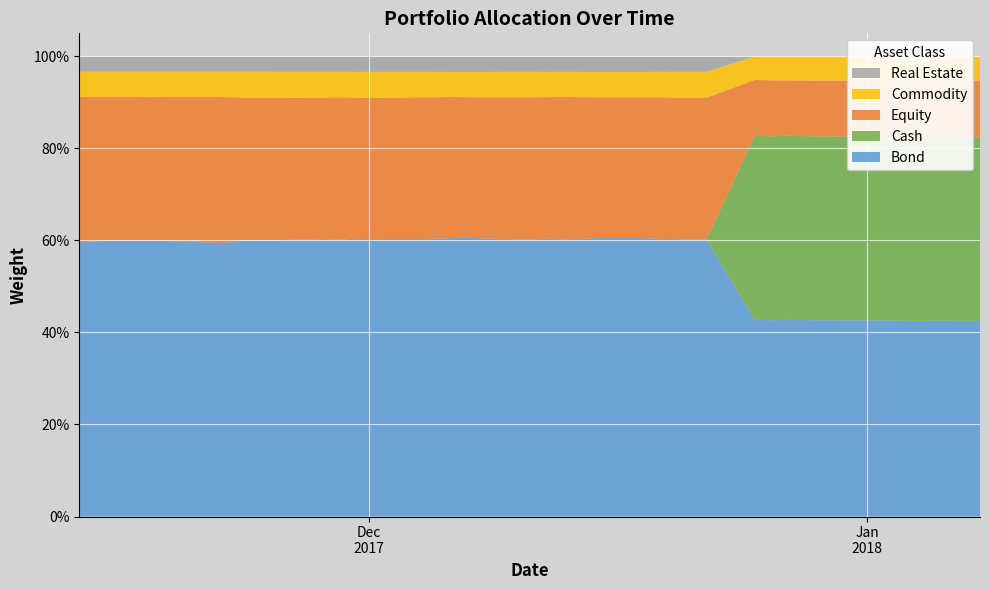

Reading right to left, transcribe all the data shown in this chart.

Equity: 0.1	0.1	0.1	0.1	0.1	0.1	0.1	0.1	0.1	0.1	0.3	0.3	0.3	0.3	0.3	0.3	0.3	0.3	0.3	0.3	0.3	0.3	0.3	0.3	0.3	0.3	0.3	0.3	0.3	0.3	0.3	0.3	0.3	0.3	0.3	0.3	0.3	0.3	0.3	0.3
Bond: 0.4	0.4	0.4	0.4	0.4	0.4	0.4	0.4	0.4	0.4	0.6	0.6	0.6	0.6	0.6	0.6	0.6	0.6	0.6	0.6	0.6	0.6	0.6	0.6	0.6	0.6	0.6	0.6	0.6	0.6	0.6	0.6	0.6	0.6	0.6	0.6	0.6	0.6	0.6	0.6
Commodity: 0.1	0.1	0.1	0.1	0.1	0.1	0.1	0.1	0.1	0.1	0.1	0.1	0.1	0.1	0.1	0.1	0.1	0.1	0.1	0.1	0.1	0.1	0.1	0.1	0.1	0.1	0.1	0.1	0.1	0.1	0.1	0.1	0.1	0.1	0.1	0.1	0.1	0.1	0.1	0.1
Cash: 0.4	0.4	0.4	0.4	0.4	0.4	0.4	0.4	0.4	0.4	0.0	0.0	0.0	0.0	0.0	0.0	0.0	0.0	0.0	0.0	0.0	0.0	0.0	0.0	0.0	0.0	0.0	0.0	0.0	0.0	0.0	0.0	0.0	0.0	0.0	0.0	0.0	0.0	0.0	0.0
Real Estate: 0.0	0.0	0.0	0.0	0.0	0.0	0.0	0.0	0.0	0.0	0.0	0.0	0.0	0.0	0.0	0.0	0.0	0.0	0.0	0.0	0.0	0.0	0.0	0.0	0.0	0.0	0.0	0.0	0.0	0.0	0.0	0.0	0.0	0.0	0.0	0.0	0.0	0.0	0.0	0.0